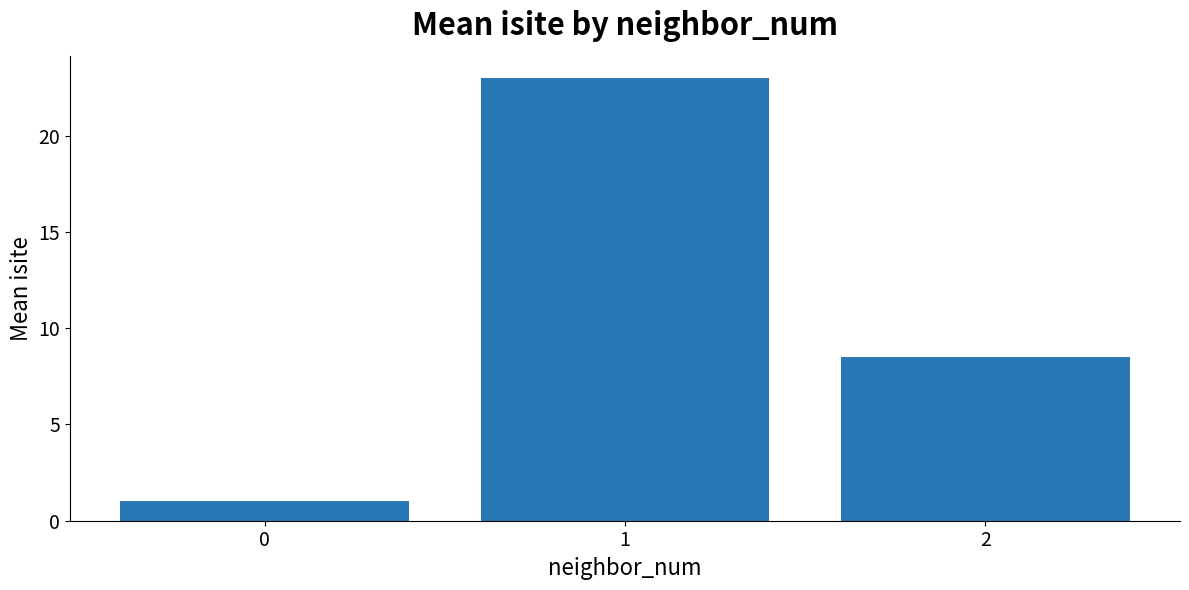

What is the maximum value shown in the chart?

23.0